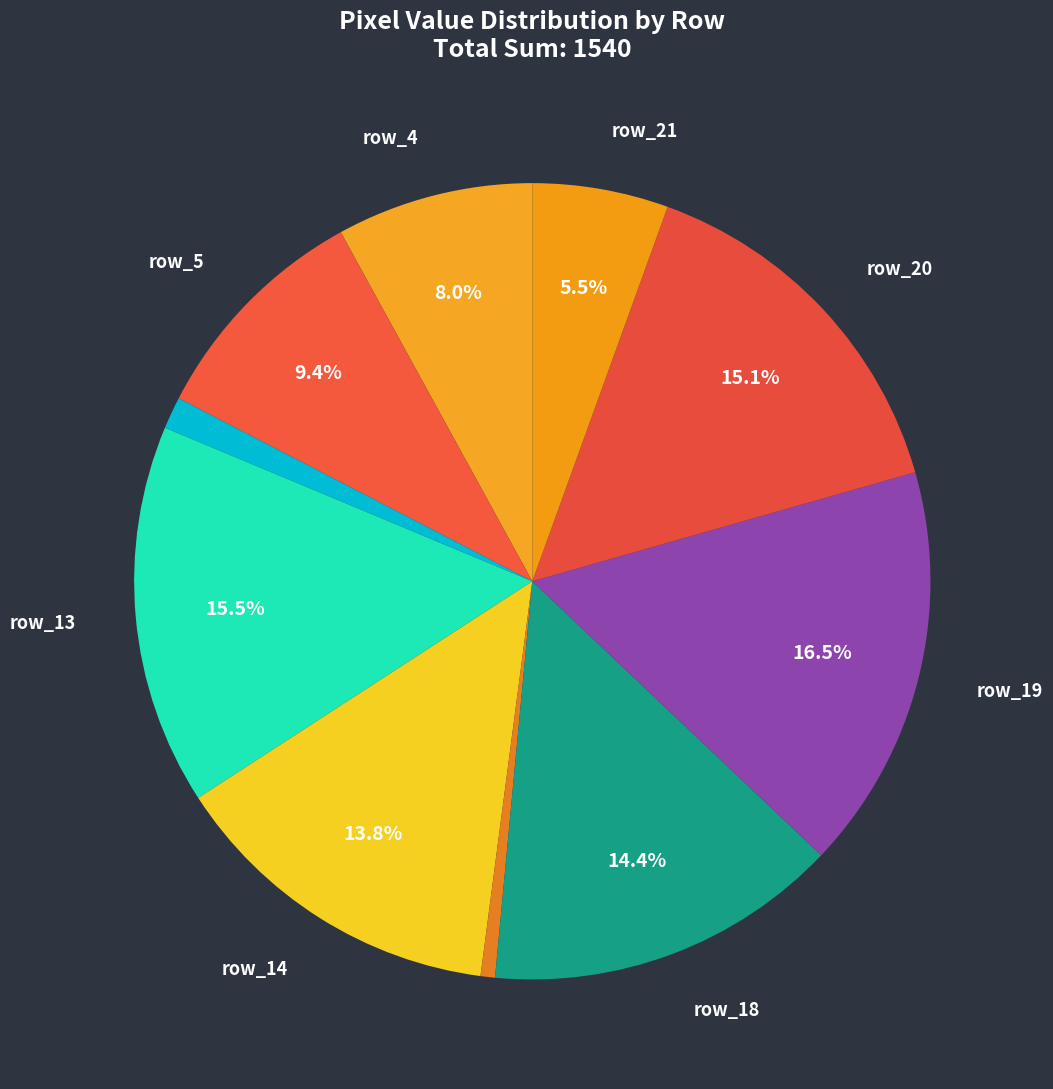

To the nearest percent, what is the difference between the largest and smallest slice percentages?

16%